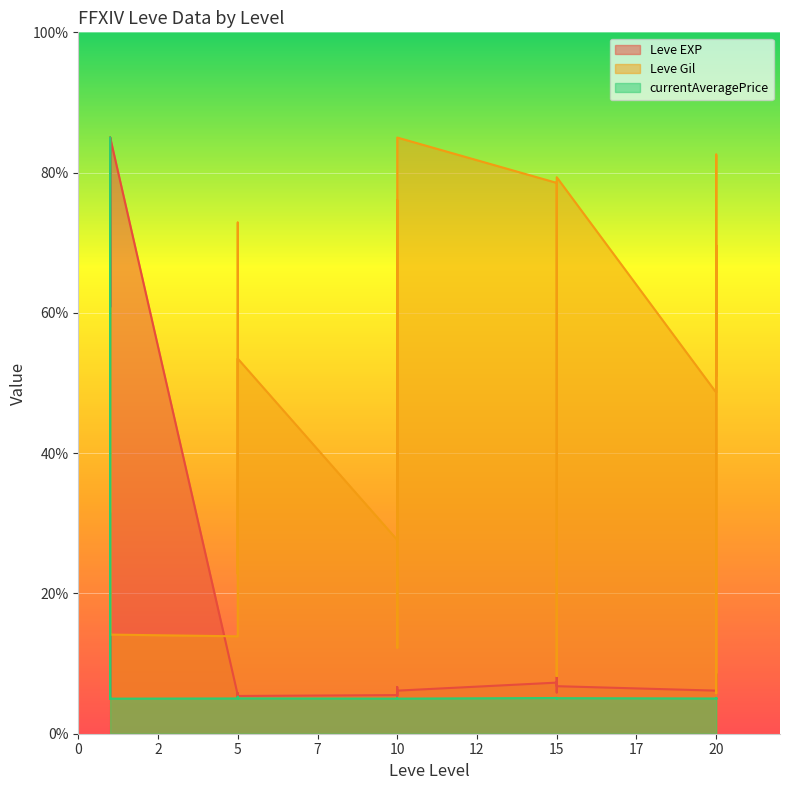

What value does the currentAveragePrice series have at 10?

5.1